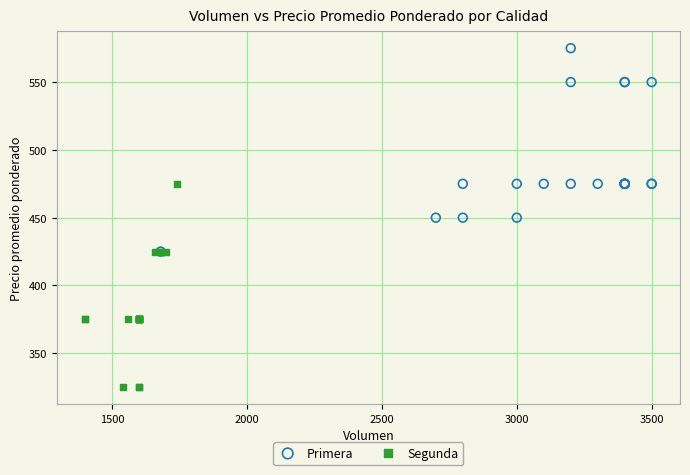

Which series contains the highest Y value?

Primera